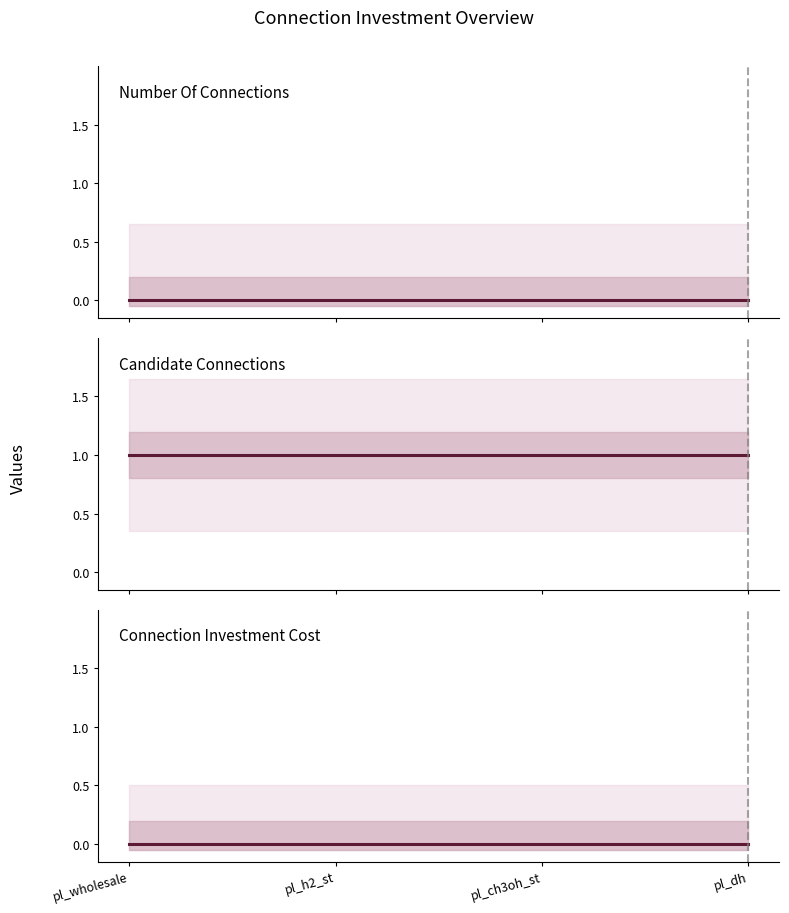

Which series changed the most between pl_wholesale and pl_dh?

number of connections